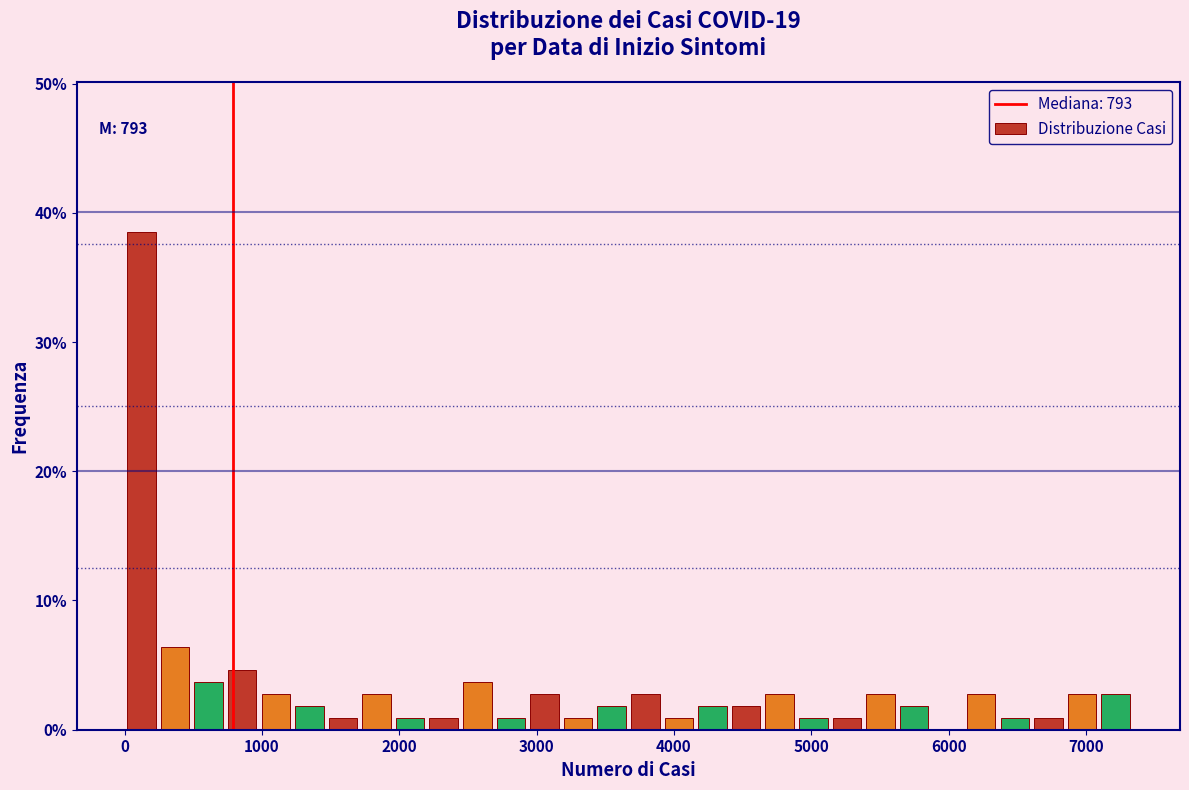

Read against the x-axis, roughly where is the centre of the tallest bar?

100